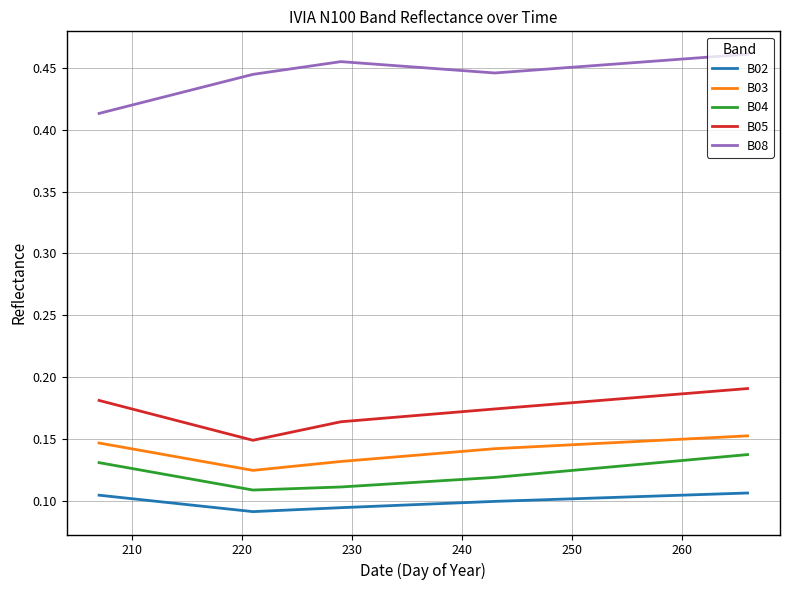

Does the chart display data point markers on the line(s)?

No